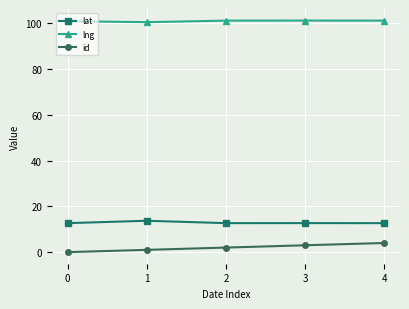

At 0, list the series in order from smallest to largest.

id, lat, lng